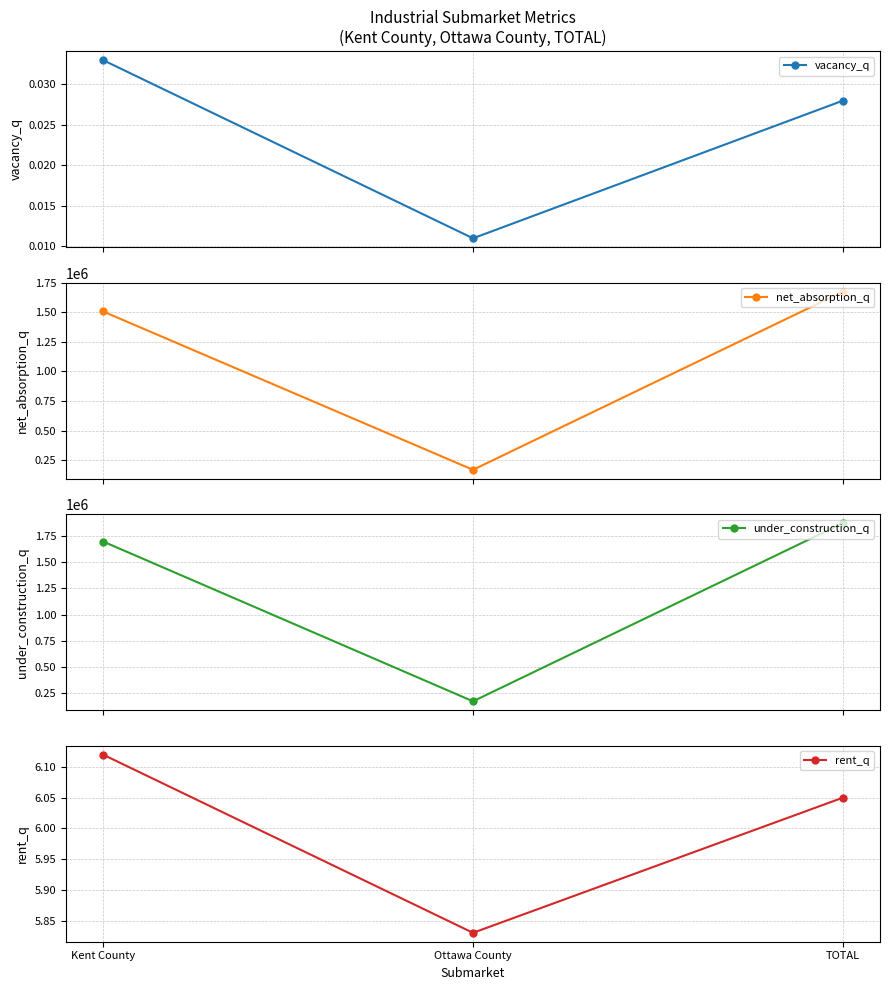

At how many categories does at least one series exceed 1058034?

2